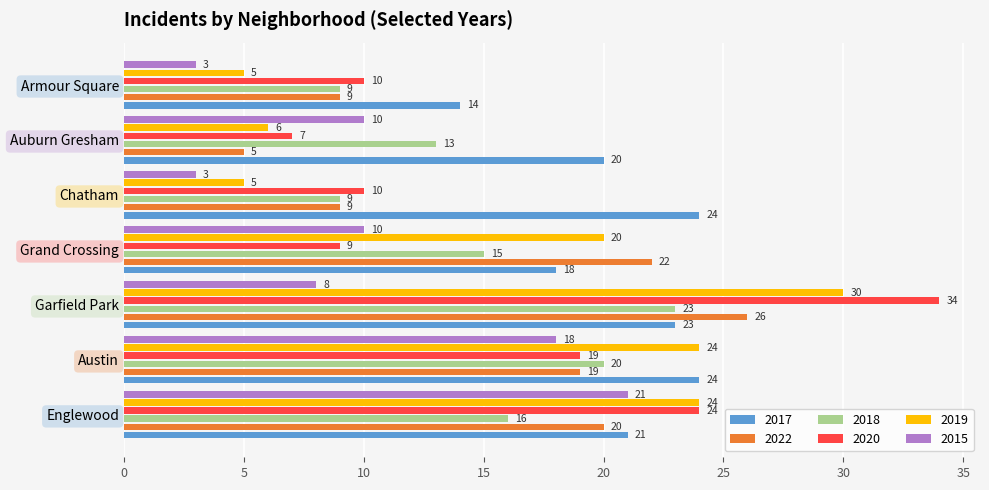

Count the 2015 values in the range 3 to 18.

6